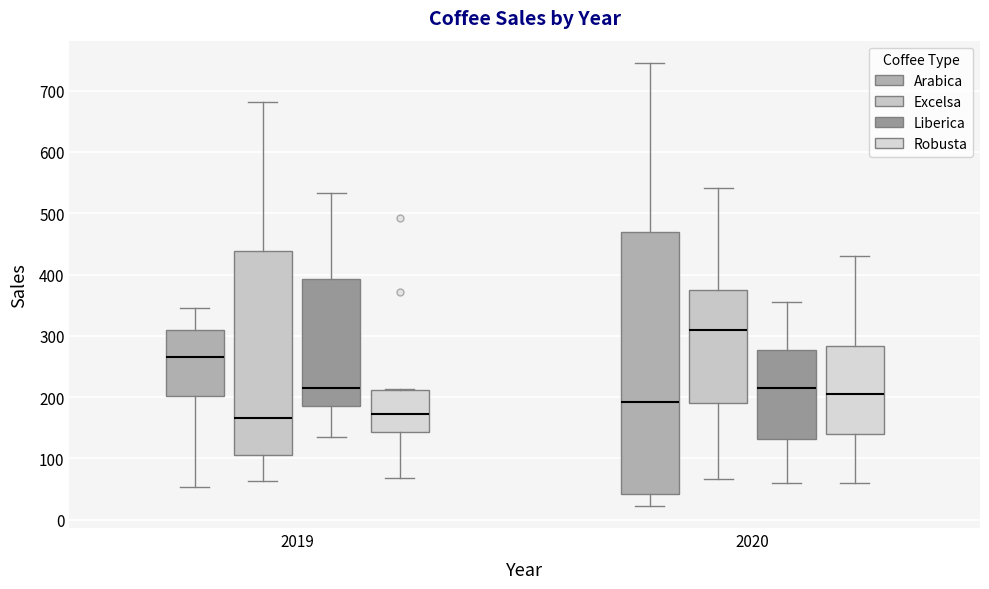

Comparing the boxes themselves (not the whiskers), which one is the tallest?

2020 (Arabica)